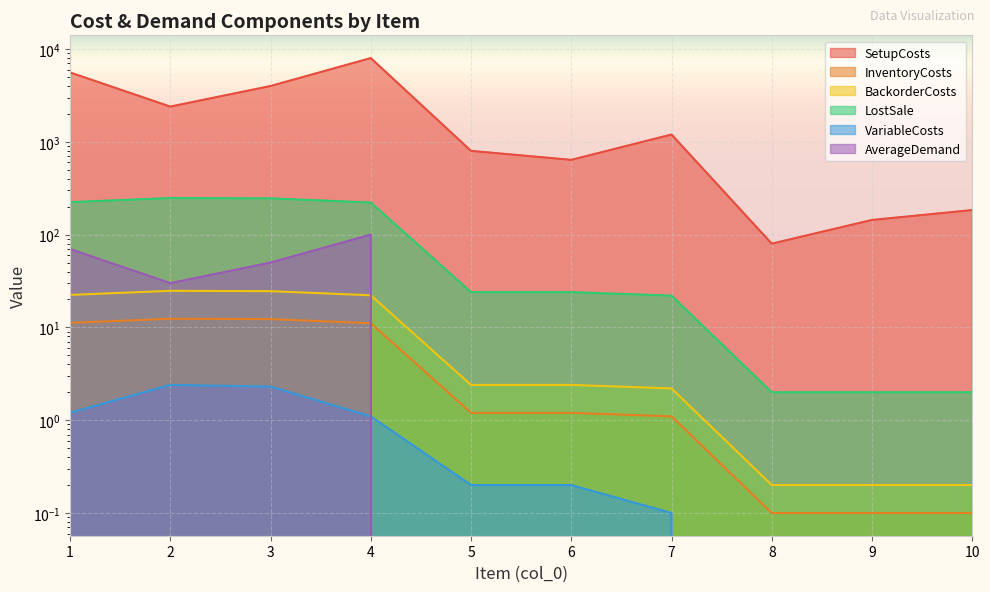

Which category has the lowest value in the InventoryCosts series?

8